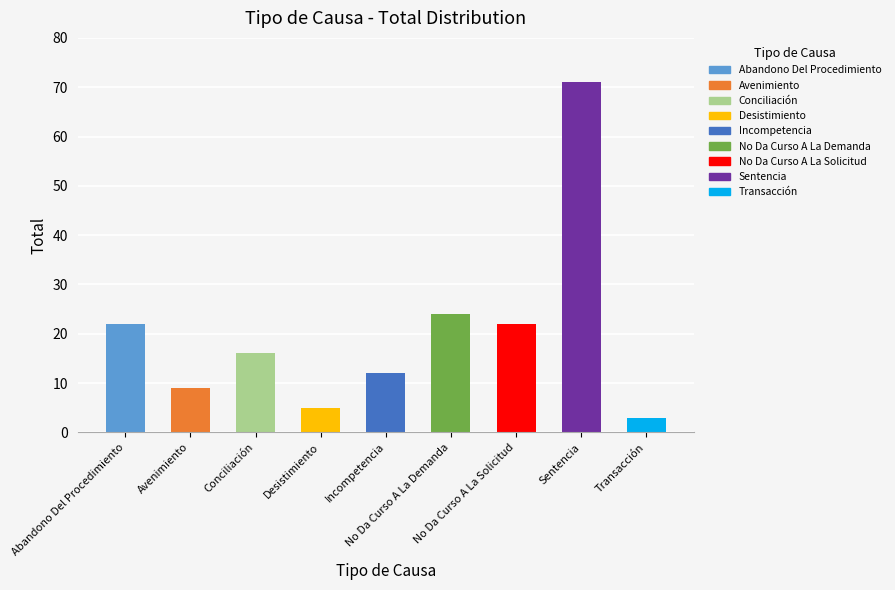

What is the average value?

20